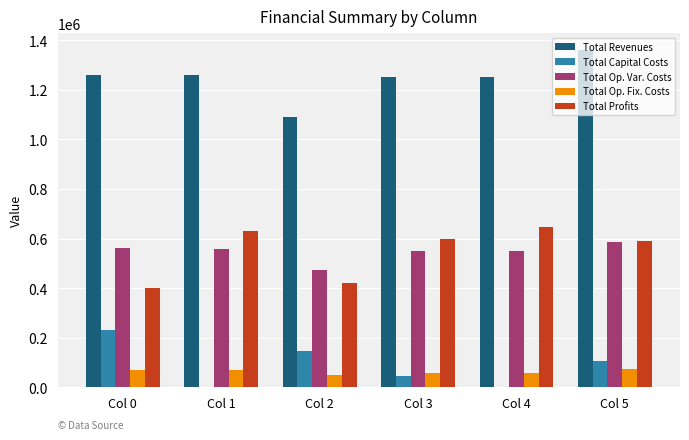

The value of Total Capital Costs at Col 0 is 323556.8. True or false?

False